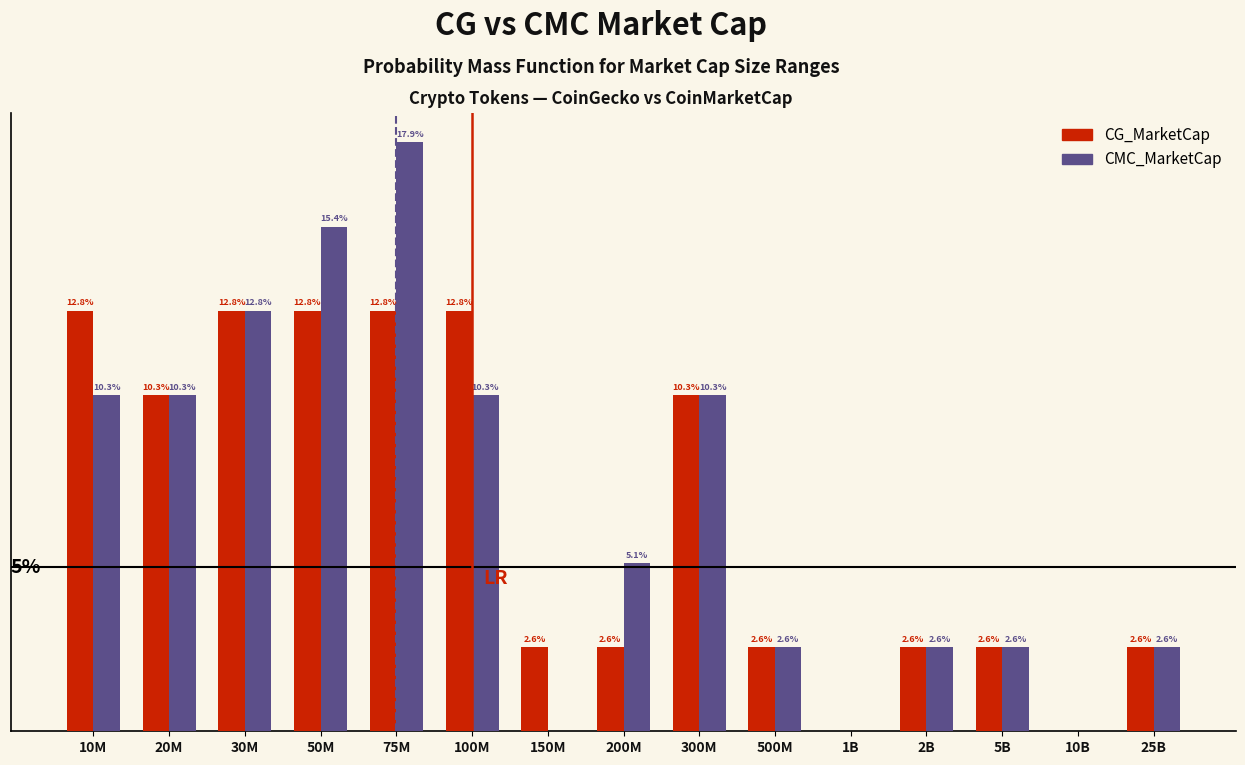

Which label corresponds to the largest value in the chart?

75M